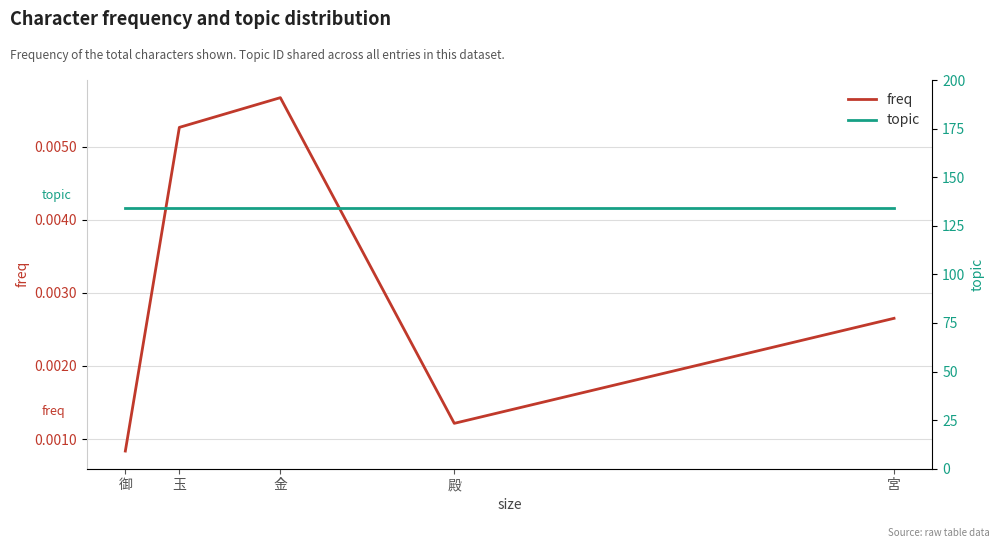

The value of freq at 宮 is 0.0. True or false?

False